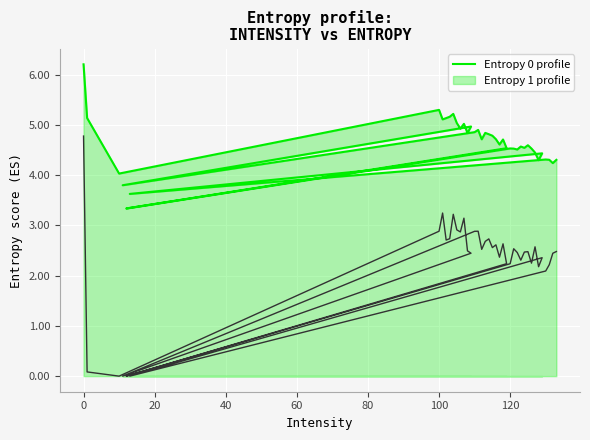

What is the maximum value shown in the chart?

6.2